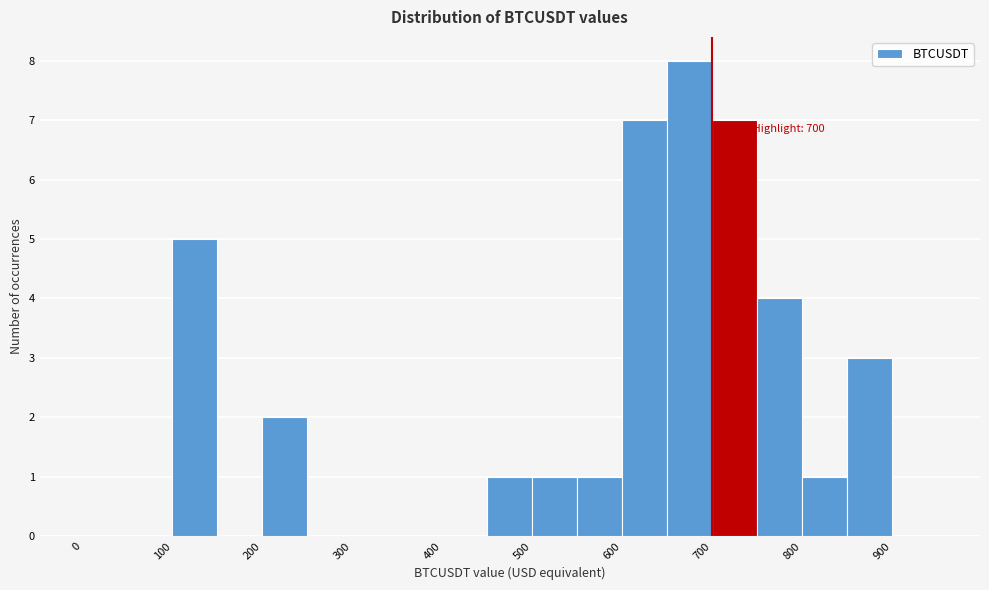

Over which range of the x-axis is the bar tallest?

650 to 700